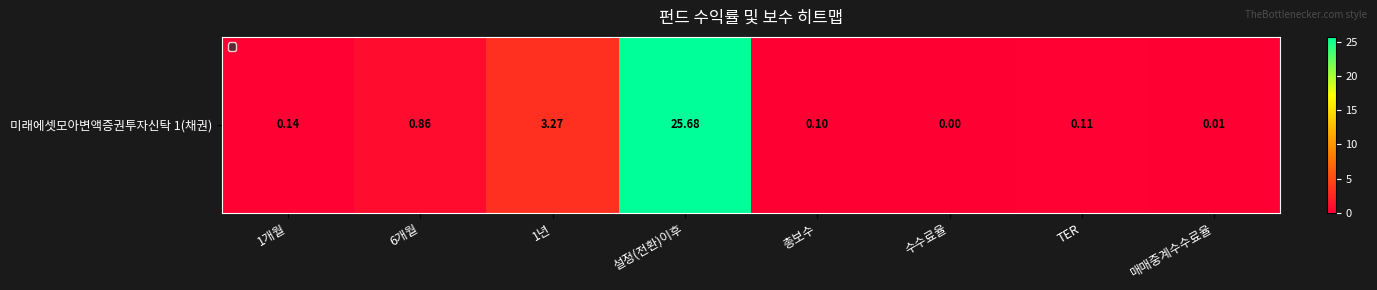

What value does the data have at 총보수?

0.1